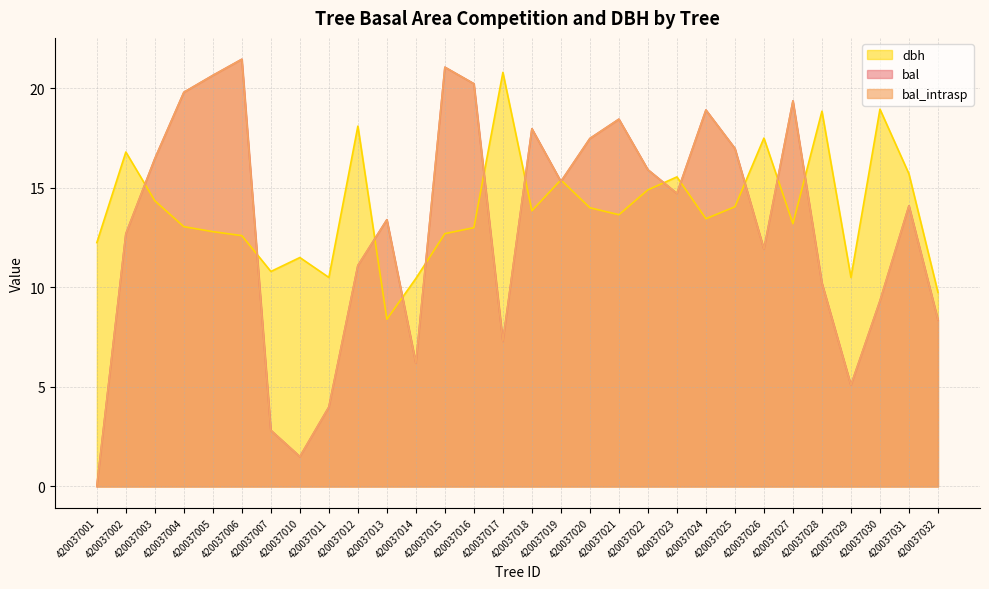

What is the value of the dbh point at the 6th from the left?

12.6